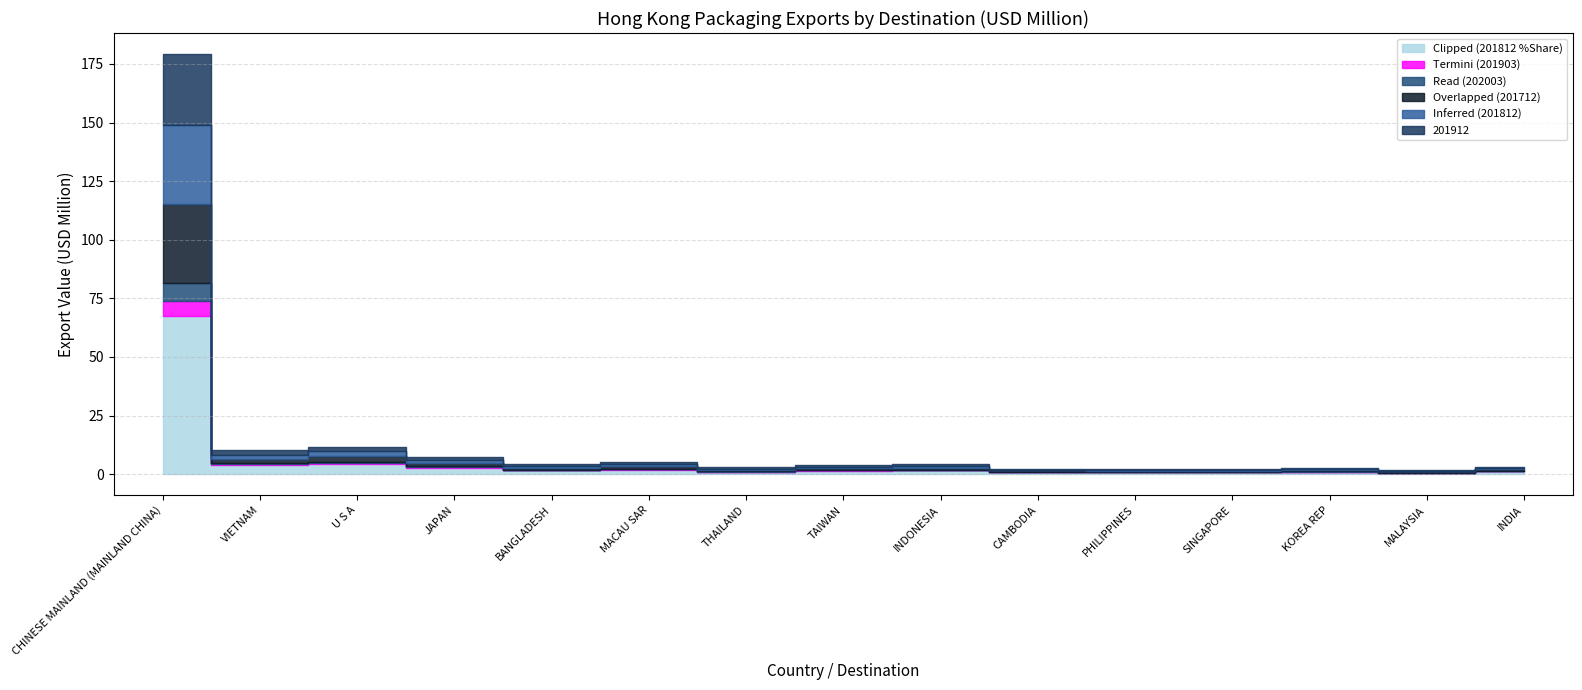

How many lines are shown in the chart?

6